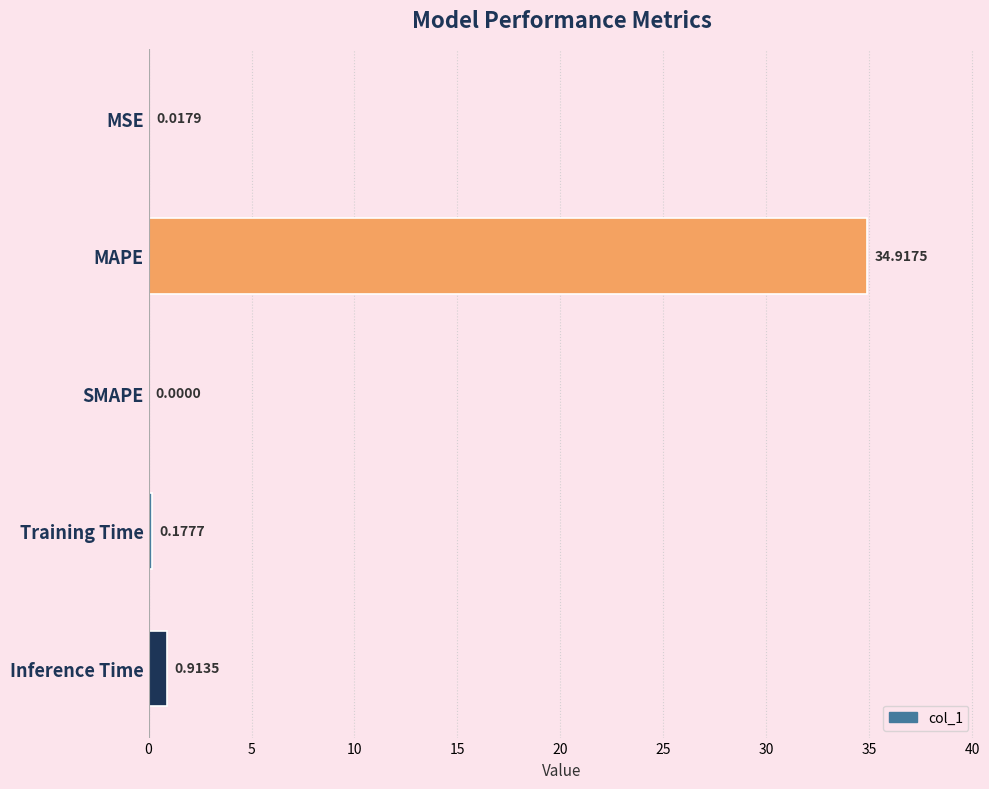

Which label corresponds to the largest value in the chart?

MAPE